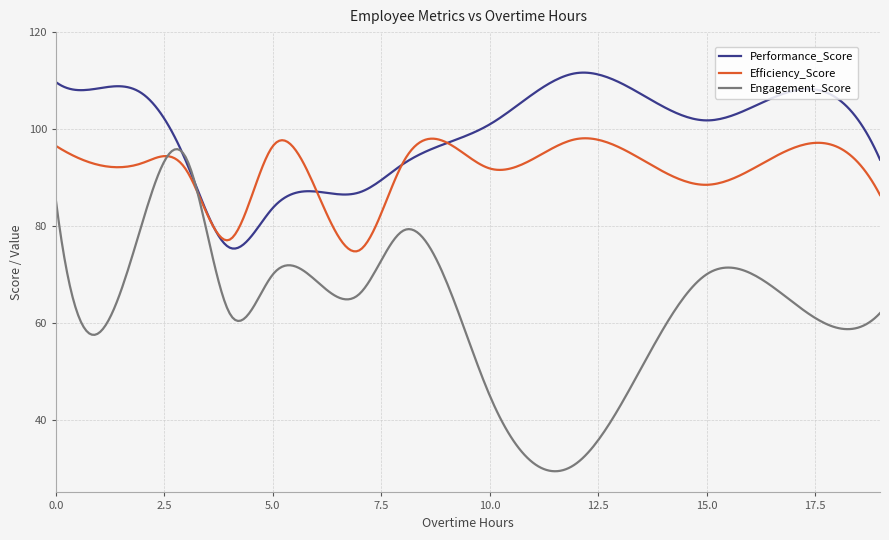

Which series has the largest total across all categories?

Performance_Score